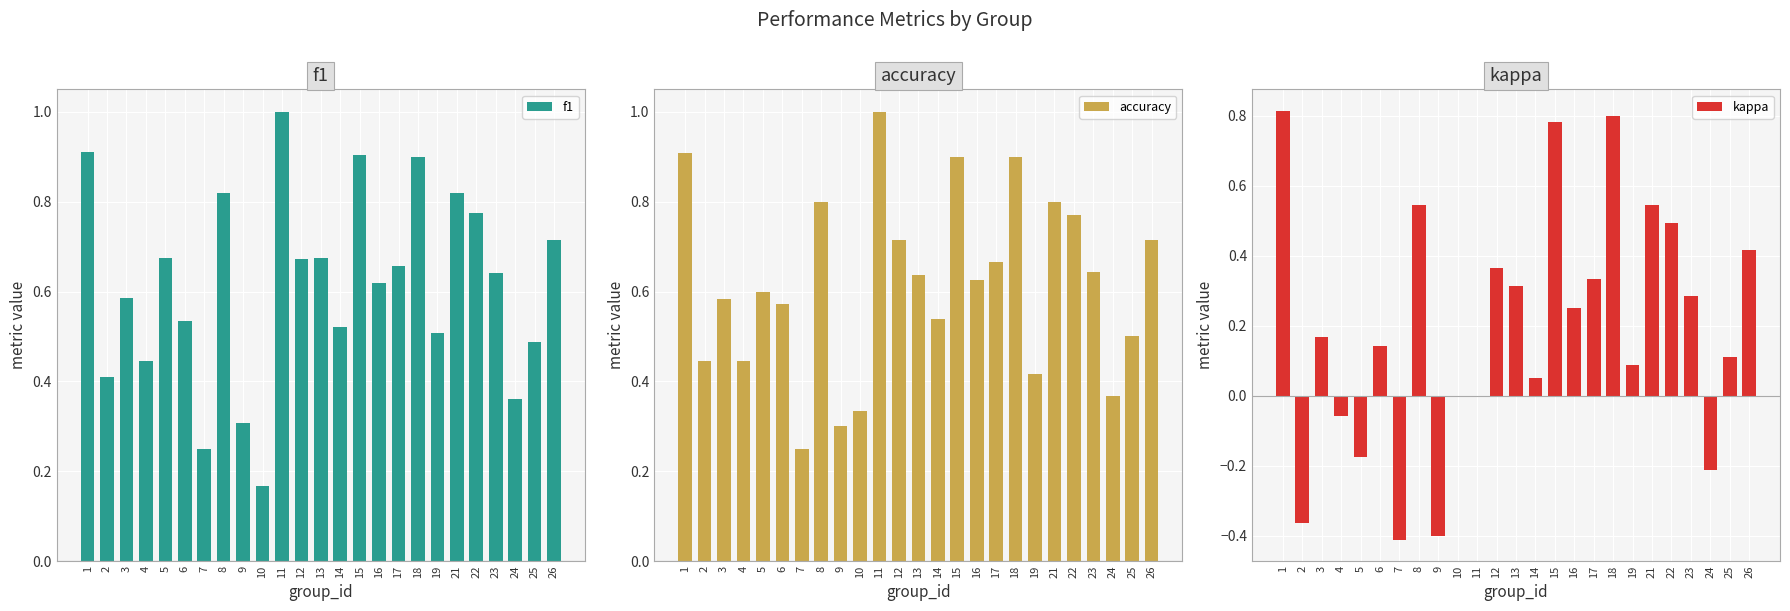

Which series has the largest total across all categories?

accuracy